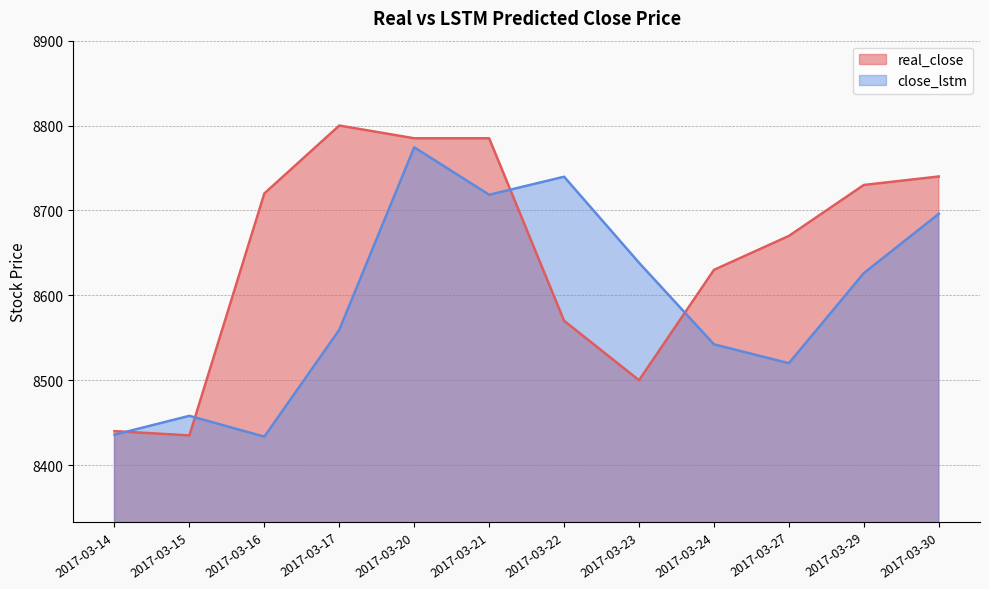

How many times do real_close and close_lstm cross each other?

4